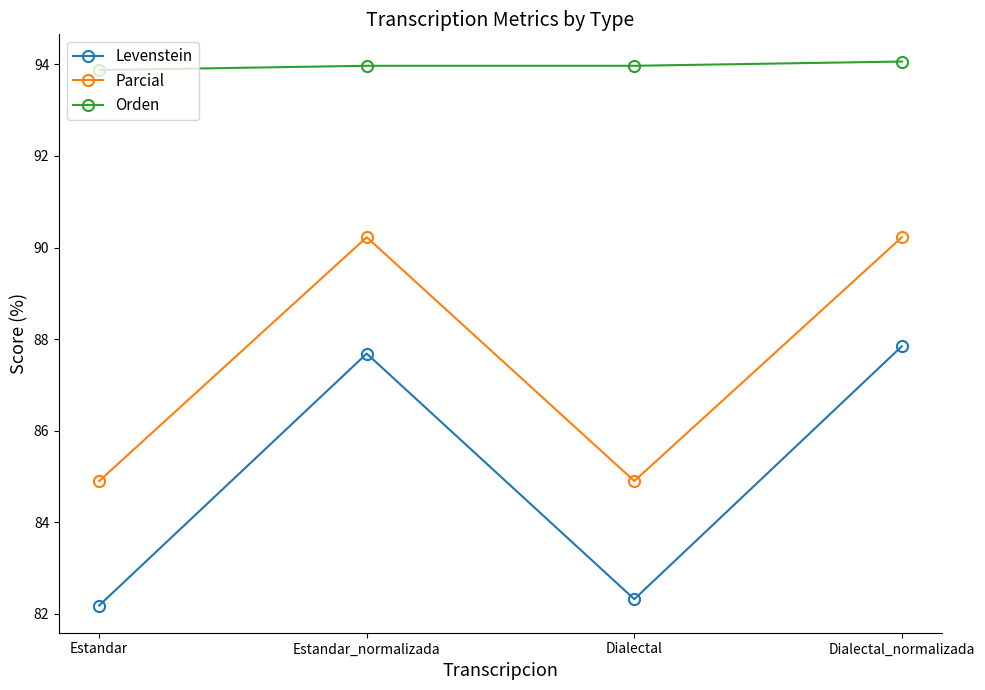

At which category does Parcial reach its first local peak?

Estandar_normalizada